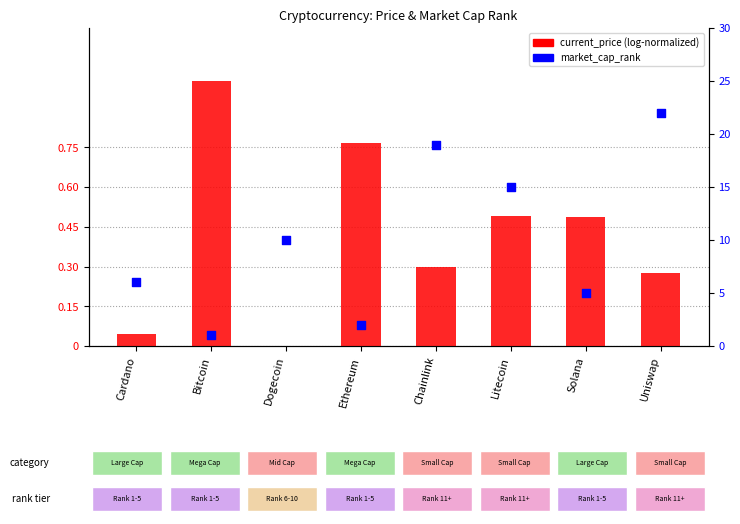

Which series contains the highest Y value?

market_cap_rank